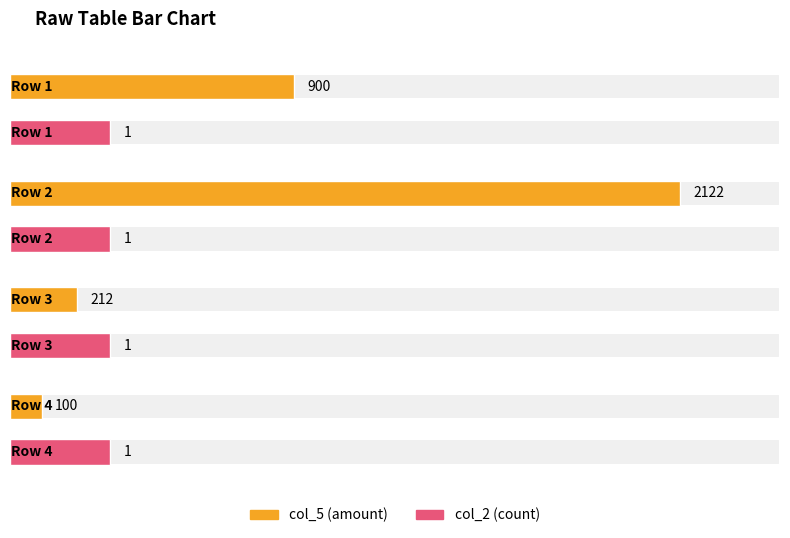

True or false: col_2 has a value of 2 at RoofforHospital(harshitmaheshwari).

False